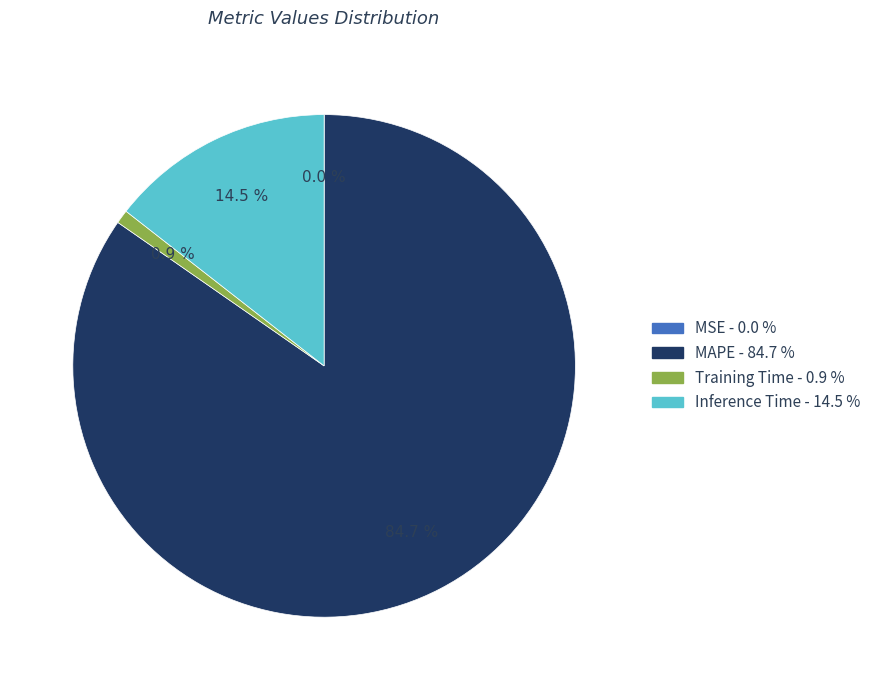

Combined, do Inference Time and Training Time account for over 50%?

No